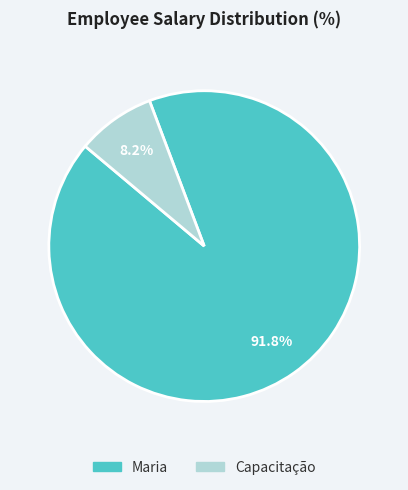

What is the largest slice in the pie chart?

Maria